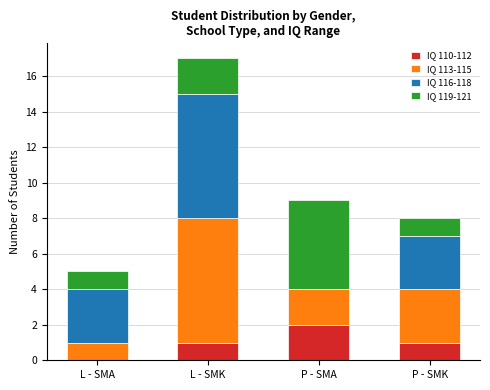

Are the bars grouped side by side (vs. stacked)?

No